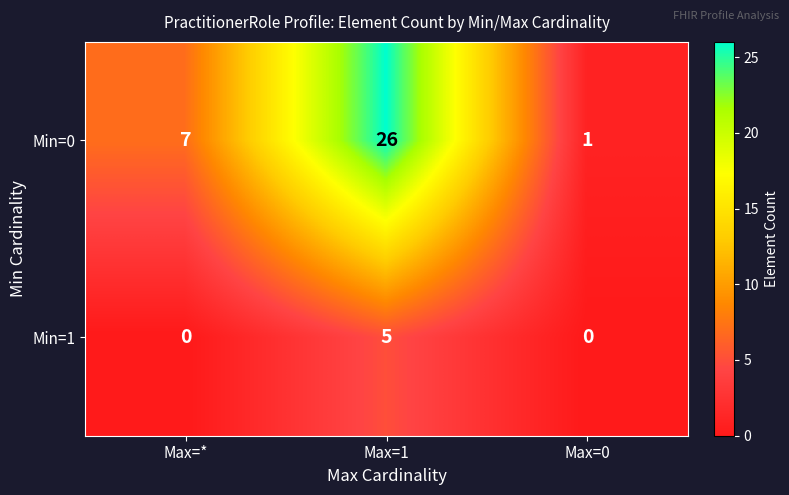

At which category does the chart reach its peak across all series?

Max=1